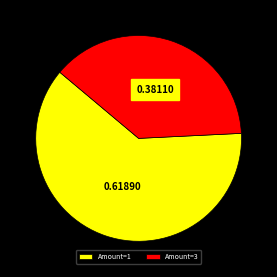

Combined, do Amount=3 and Amount=1 account for over 50%?

Yes